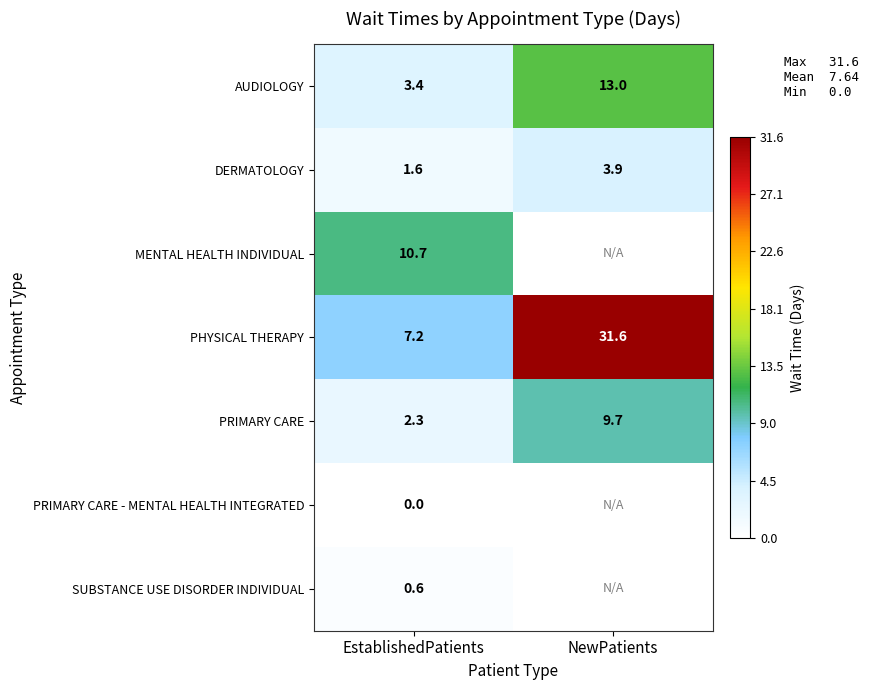

Read the AUDIOLOGY value at NewPatients.

13.0